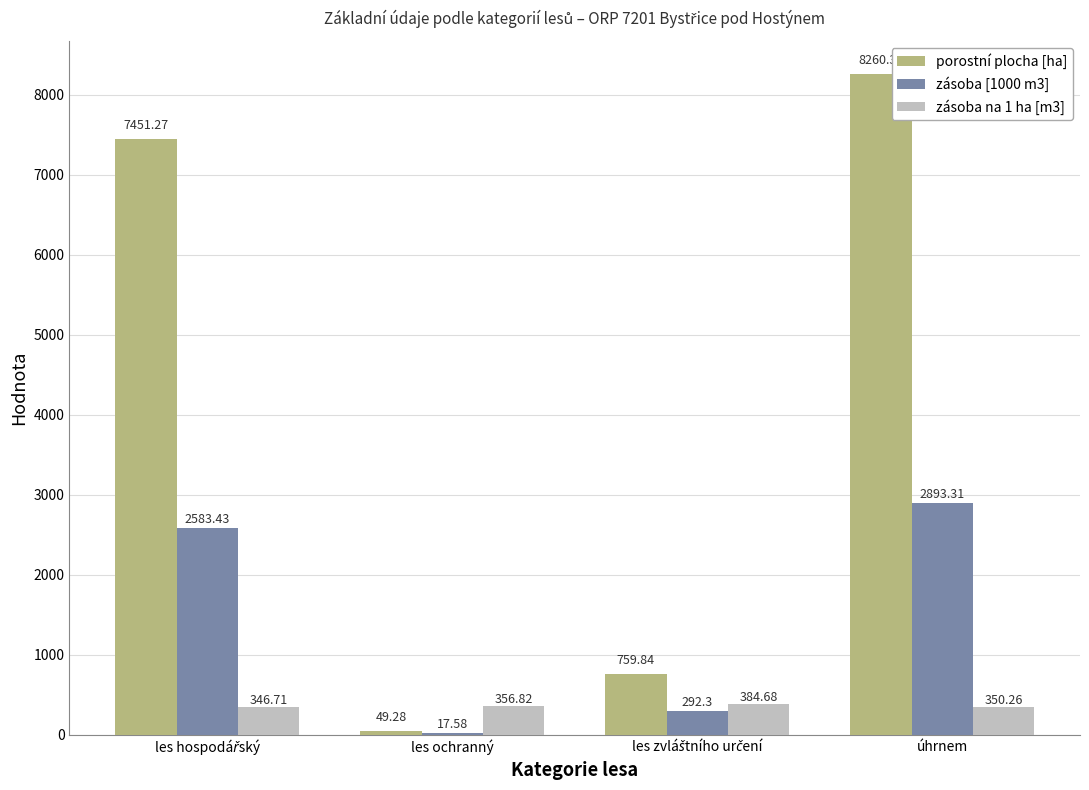

At which label is zásoba na 1 ha [m3] closest to 365?

les ochranný